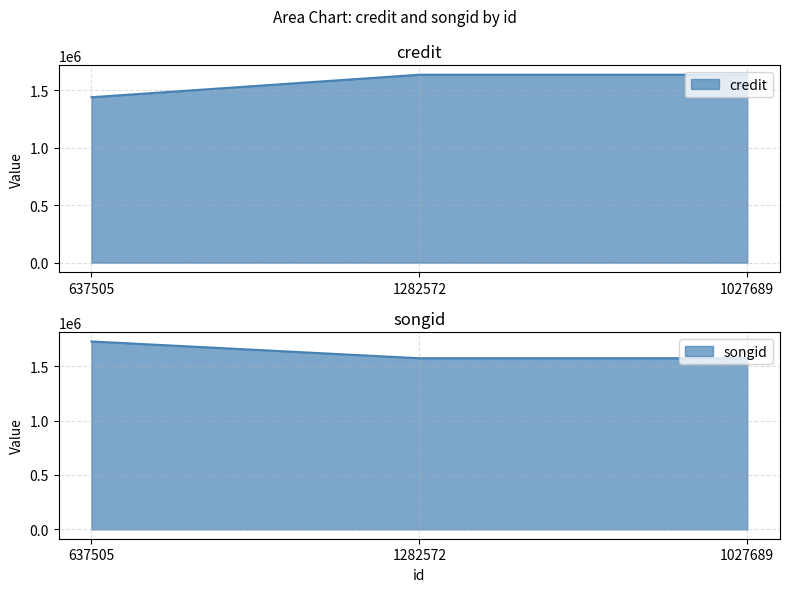

What is the average value of the credit series?

1570831